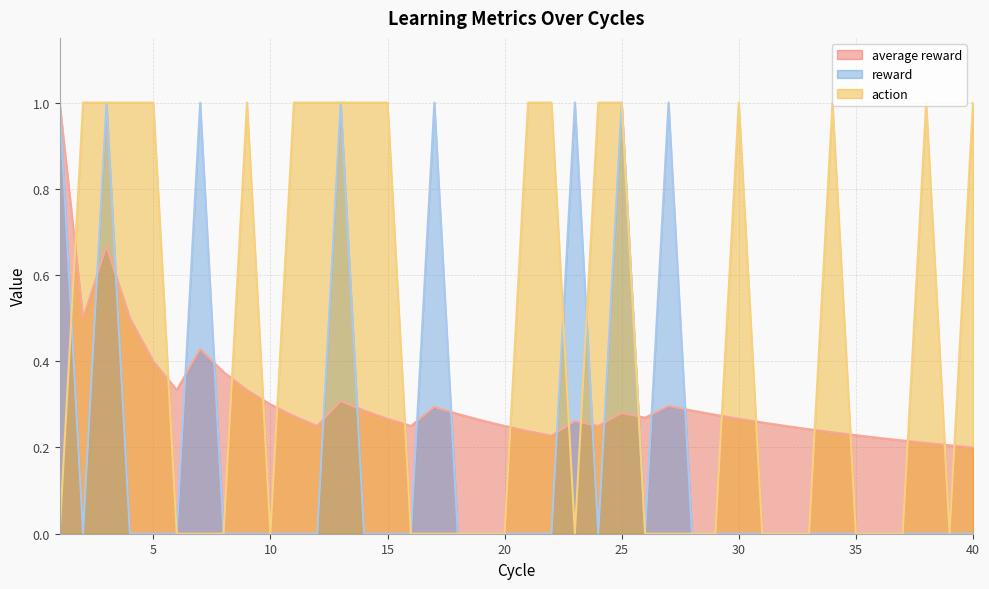

Count the average reward values in the range 0 to 1.

40